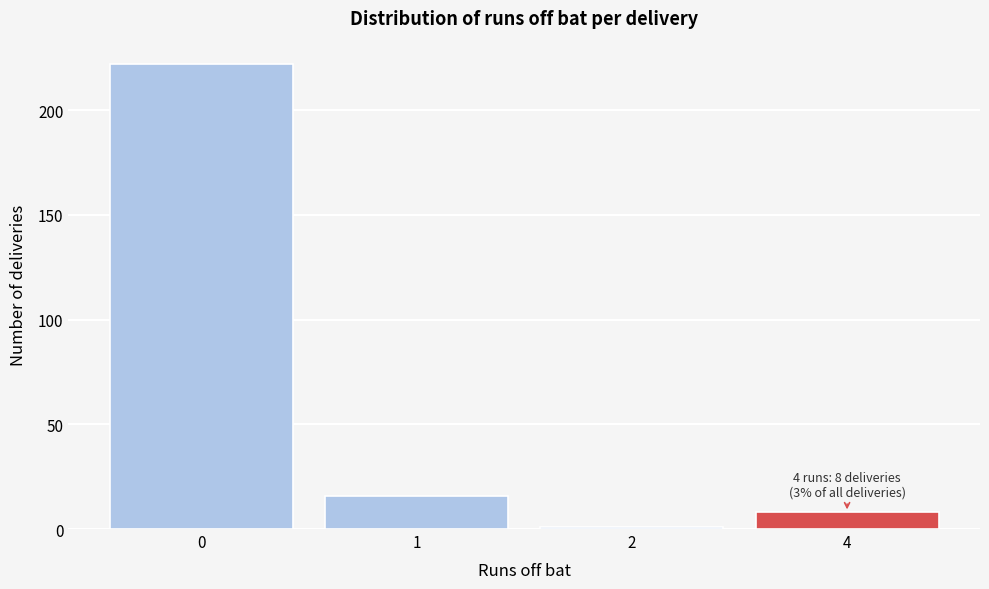

Reading right to left, list all the values displayed in this chart.

4=8	2=1	1=16	0=222